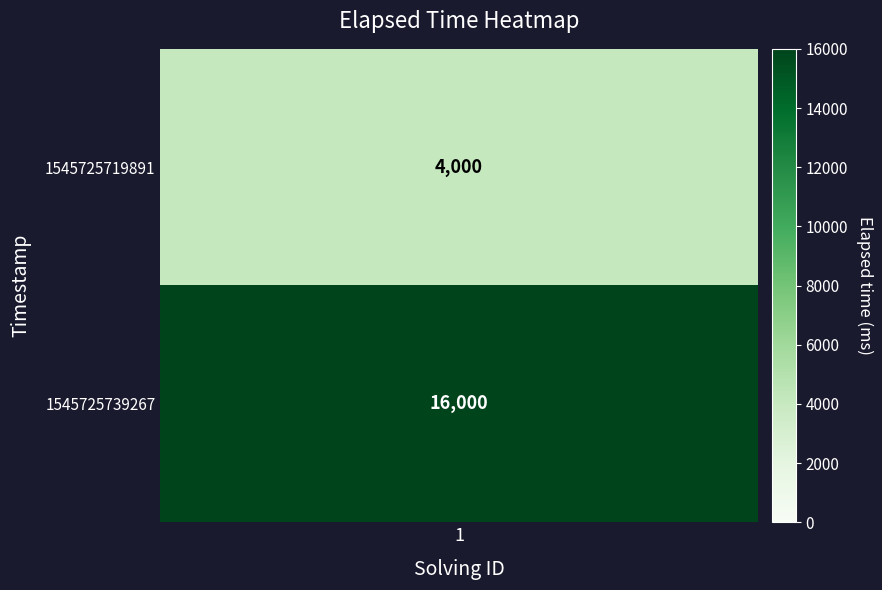

What is the sum of all values?

20000